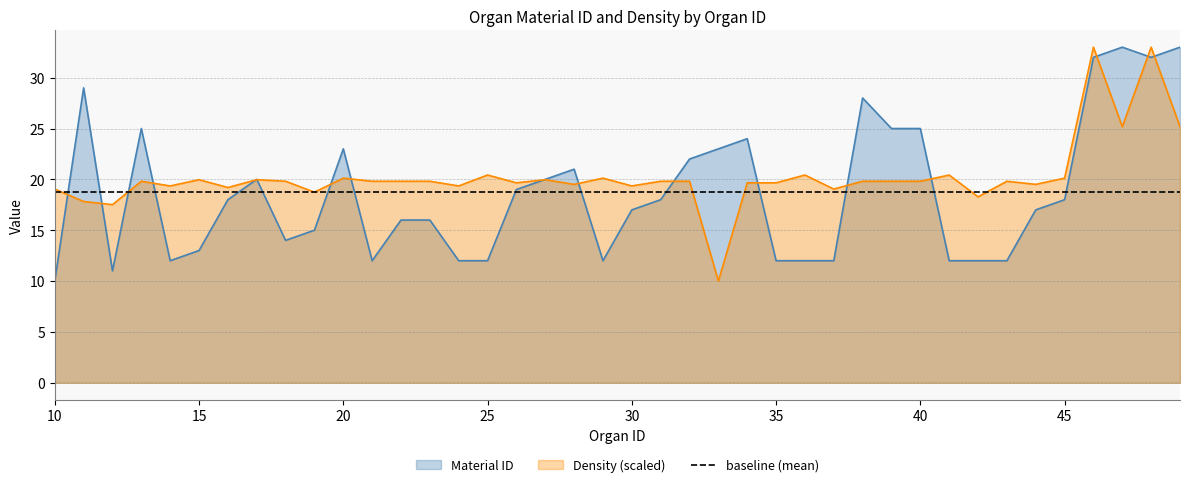

Does the chart have visible grid lines?

Yes